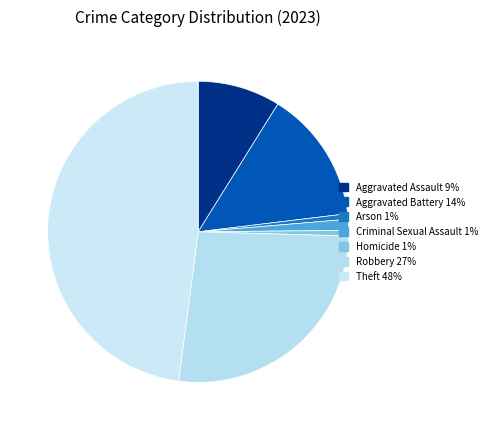

Which category has the biggest portion of the pie?

Theft